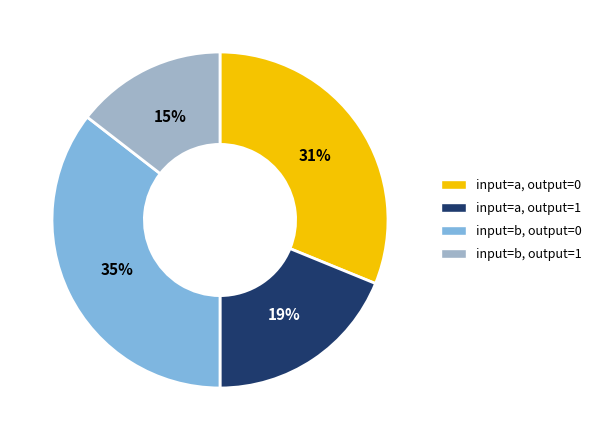

Is it true that input=b, output=0 is 43% of the pie?

False